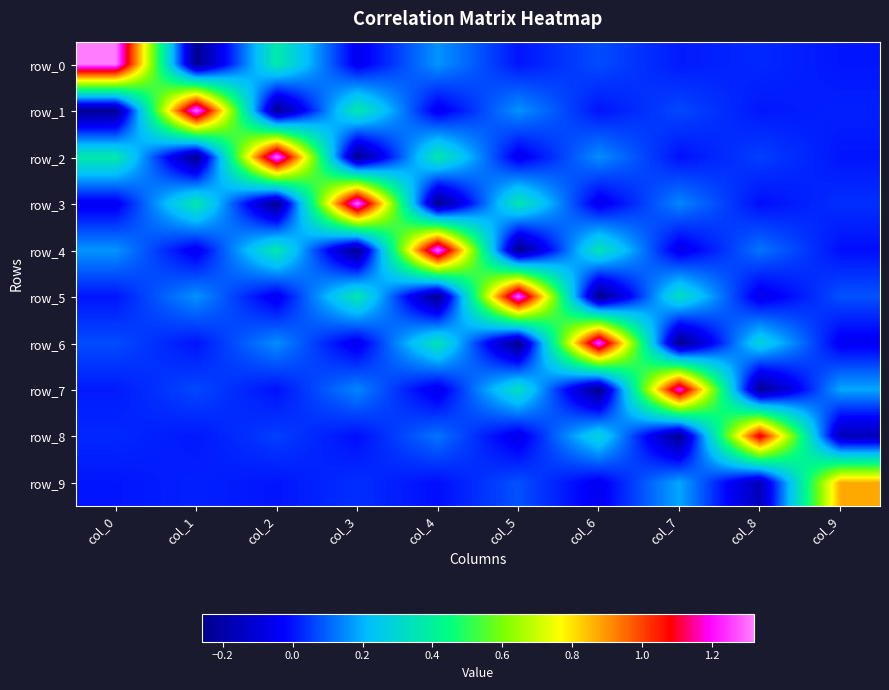

Reading left to right, list all the values displayed in this chart.

row_0: 1.3	-0.2	0.4	-0.0	0.2	0.0	0.1	0.0	0.0	0.0
row_1: -0.2	1.3	-0.2	0.4	-0.1	0.2	0.0	0.1	0.0	0.0
row_2: 0.4	-0.2	1.3	-0.2	0.4	-0.1	0.2	-0.0	0.1	0.0
row_3: -0.0	0.4	-0.2	1.3	-0.2	0.4	-0.1	0.1	-0.0	0.0
row_4: 0.2	-0.1	0.4	-0.2	1.3	-0.3	0.4	-0.1	0.1	-0.0
row_5: 0.0	0.2	-0.1	0.4	-0.3	1.3	-0.3	0.3	-0.1	0.1
row_6: 0.1	0.0	0.2	-0.1	0.4	-0.3	1.3	-0.3	0.3	-0.0
row_7: 0.0	0.1	-0.0	0.1	-0.1	0.3	-0.3	1.2	-0.2	0.2
row_8: 0.0	0.0	0.1	-0.0	0.1	-0.1	0.3	-0.2	1.1	-0.2
row_9: 0.0	0.0	0.0	0.0	-0.0	0.1	-0.0	0.2	-0.2	0.9